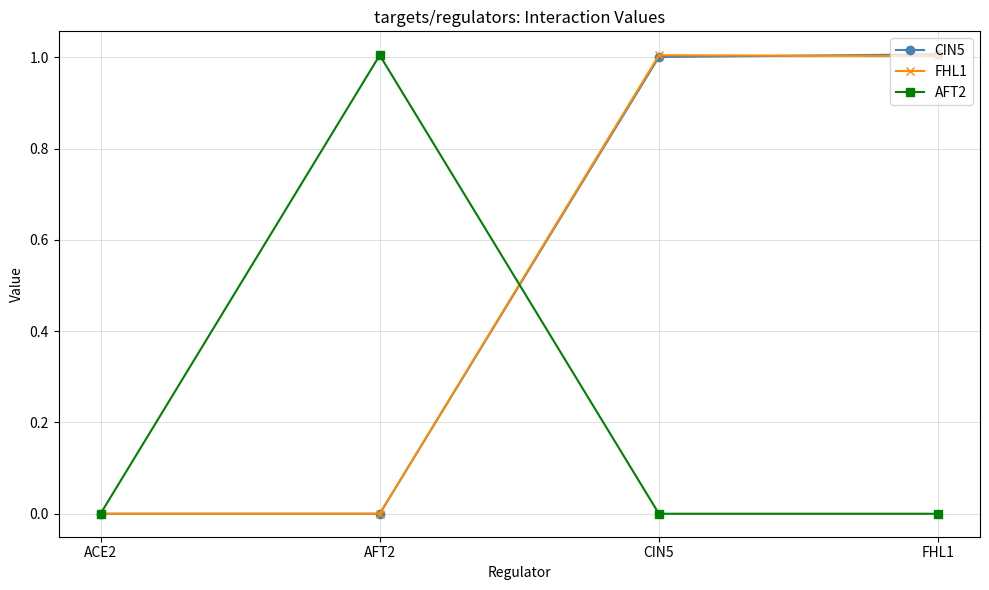

What is the maximum value for CIN5?

1.0